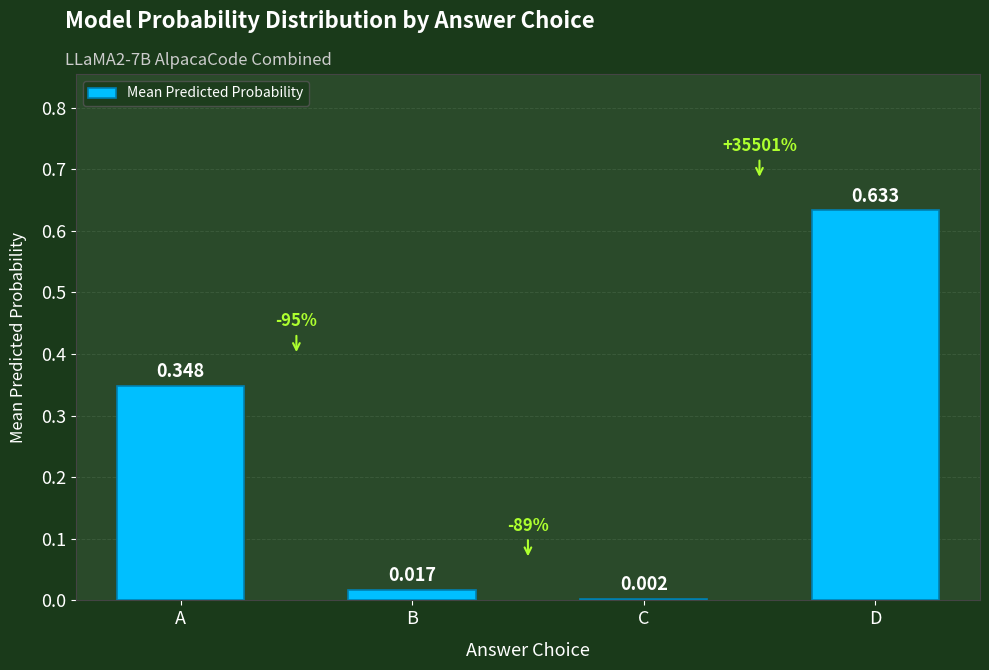

How many series are shown in this chart?

1